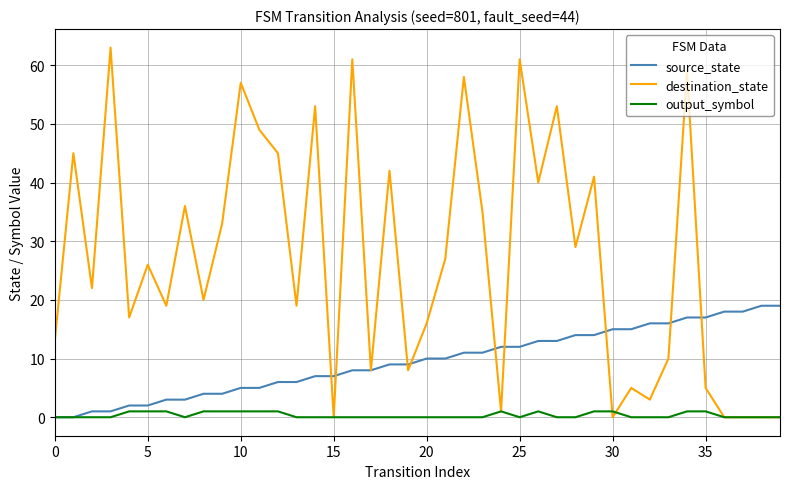

What are all the series names shown in the legend?

source_state, destination_state, output_symbol